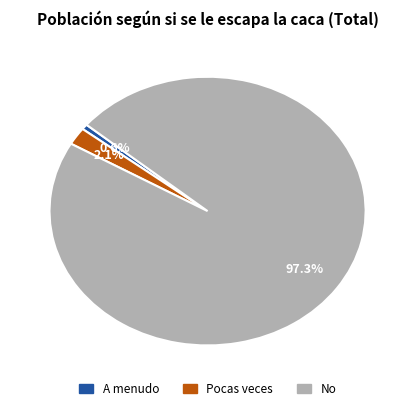

How many slices are in this pie chart?

3